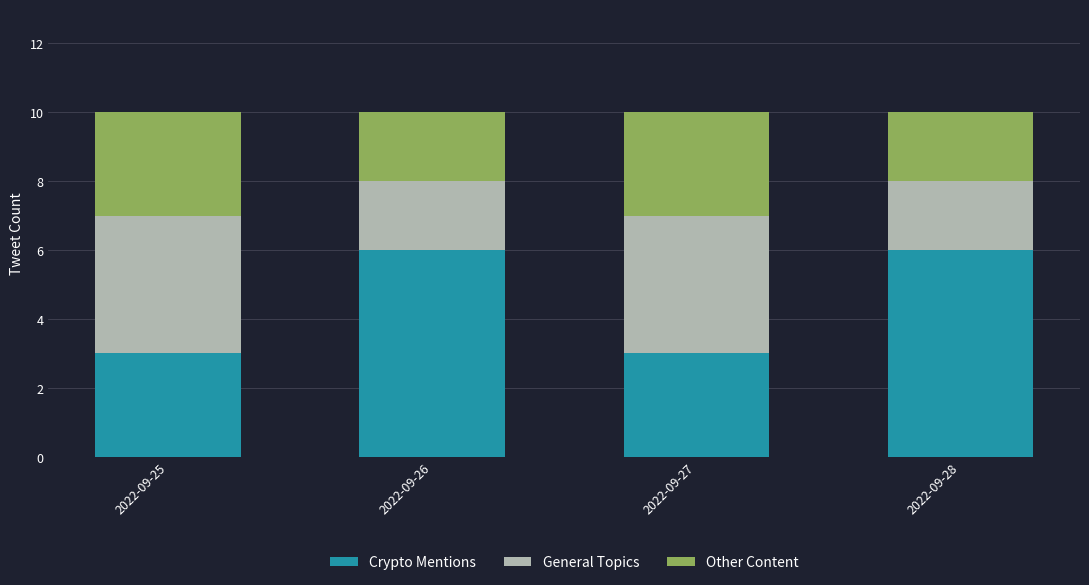

True or false: Crypto Mentions has a value of 6 at 2022-09-26.

True